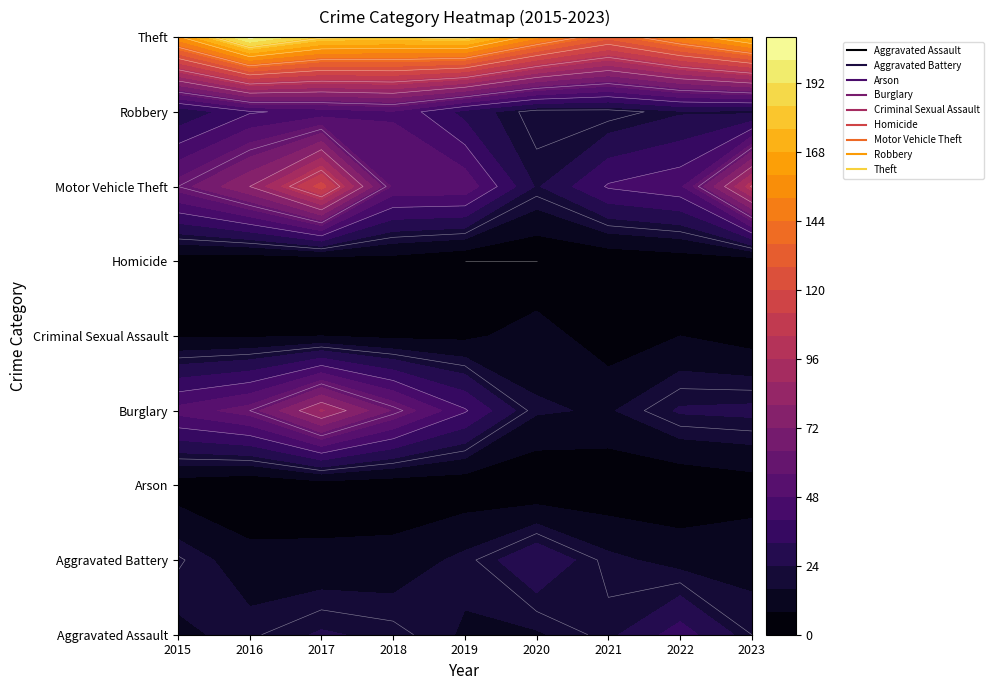

What is the difference between the highest and lowest values at 2017?

181